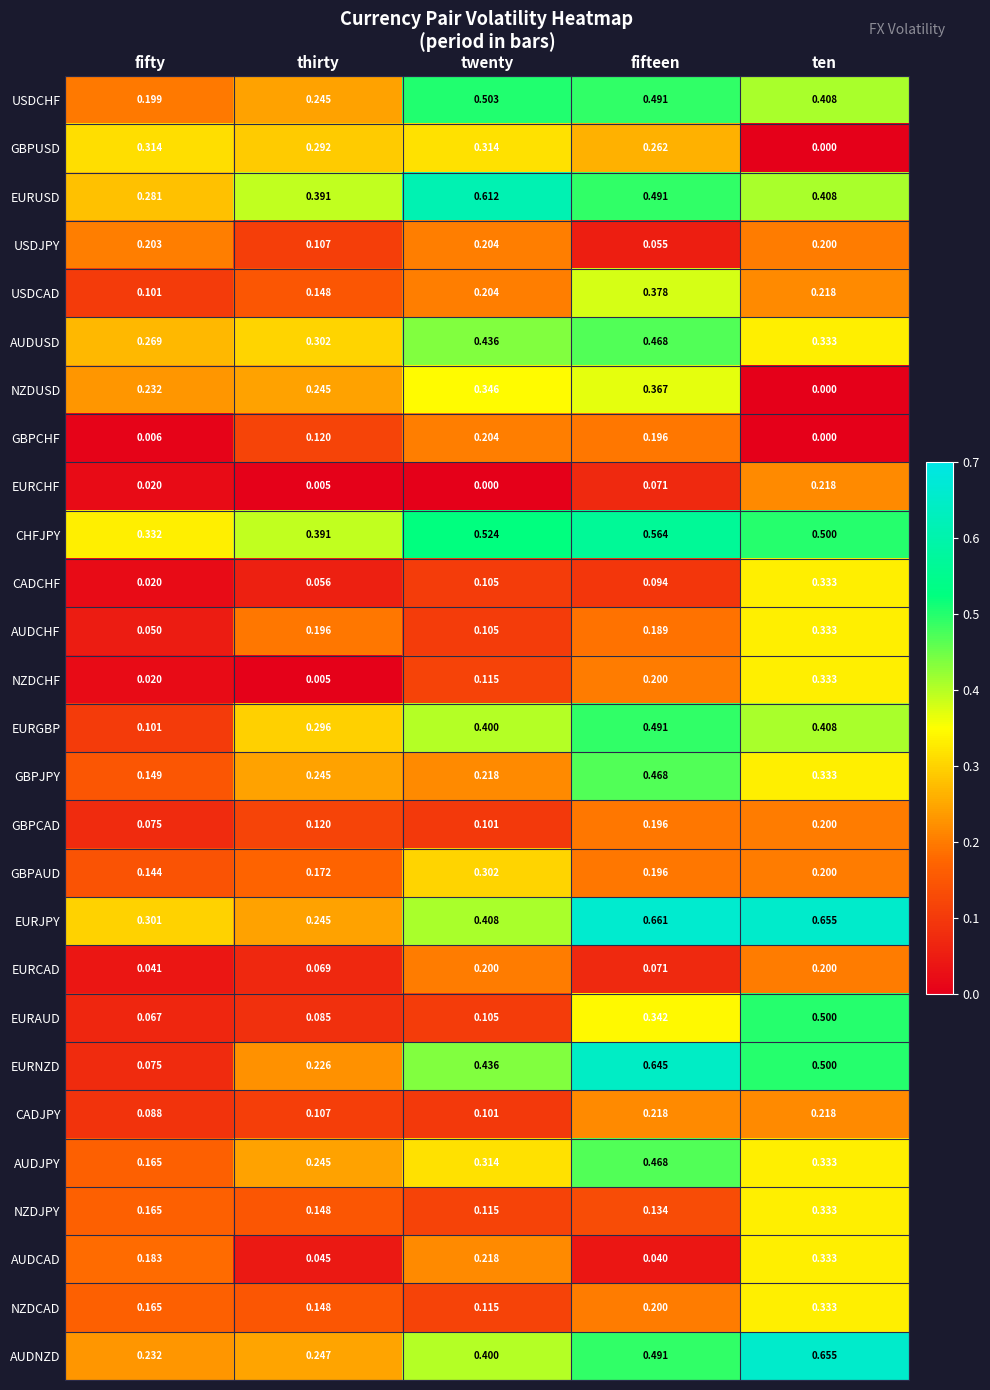

Rank the categories by EURNZD value from highest to lowest.

fifteen, ten, twenty, thirty, fifty